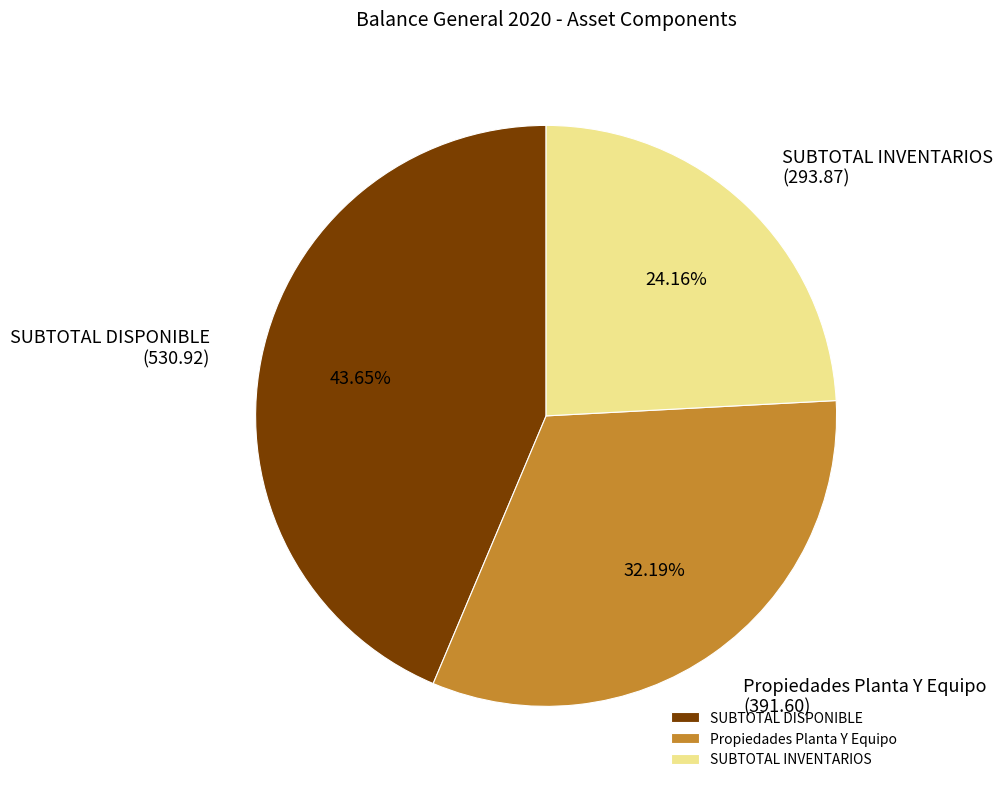

Is there a majority slice in this chart?

No